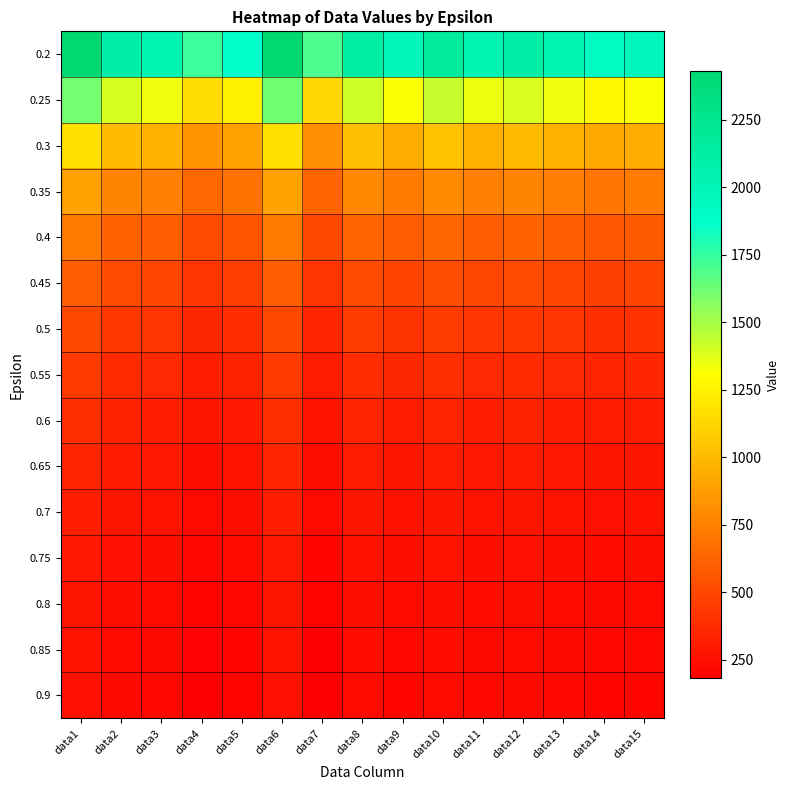

What is the total value across all series at data5?

8081